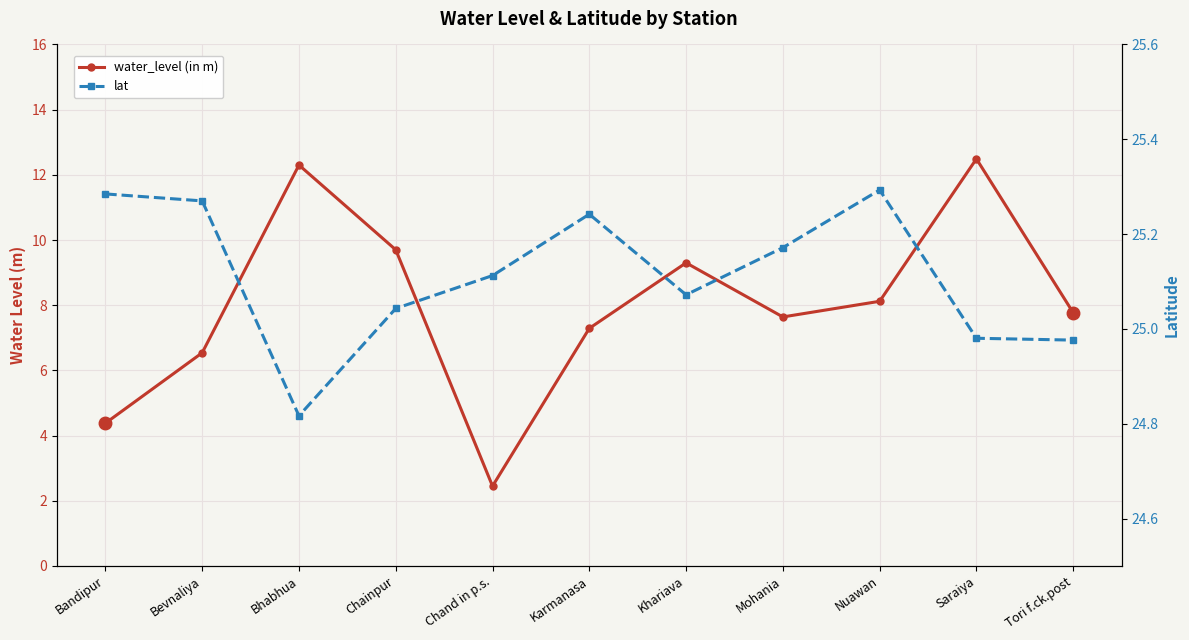

True or false: lat has more than 2 points higher than both neighbors.

False